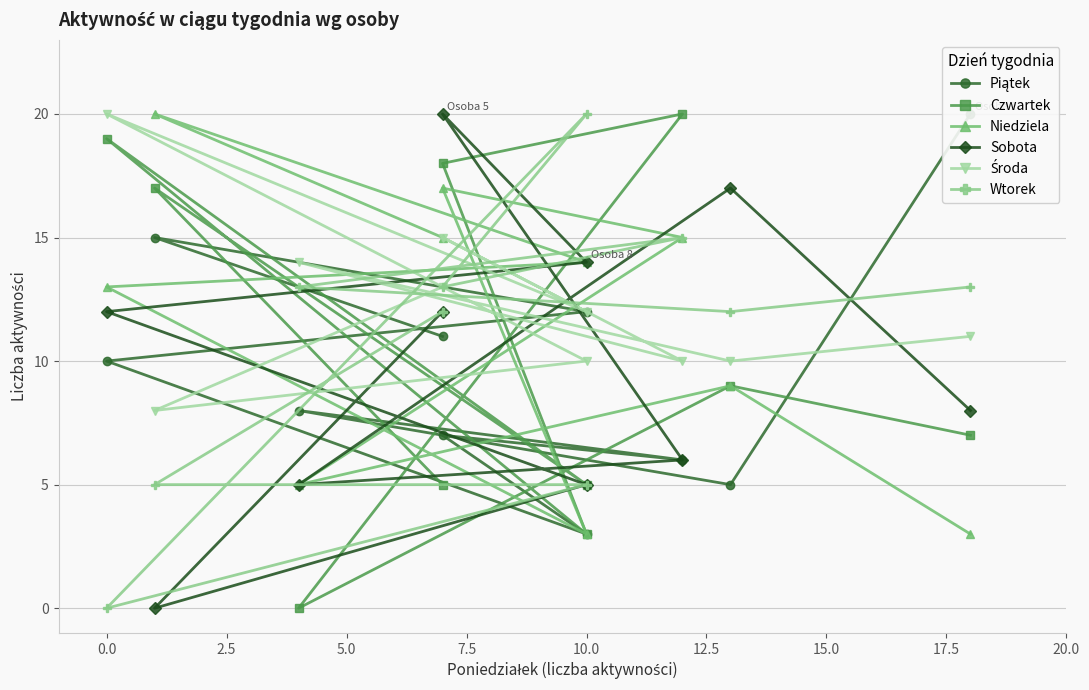

What is the label of the 5th point from the right?

10.0